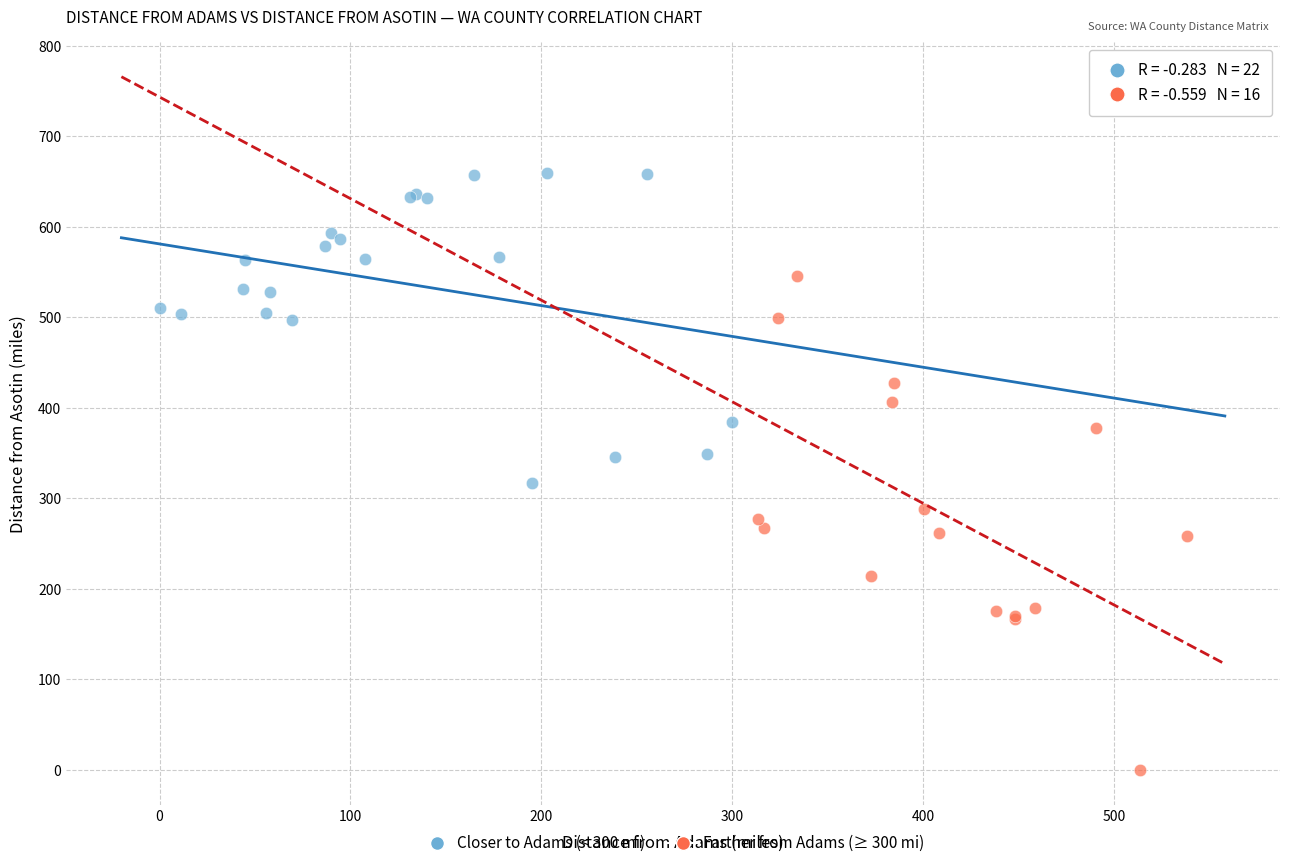

Which series contains the lowest Y value?

Farther from Adams (≥ 300 mi)